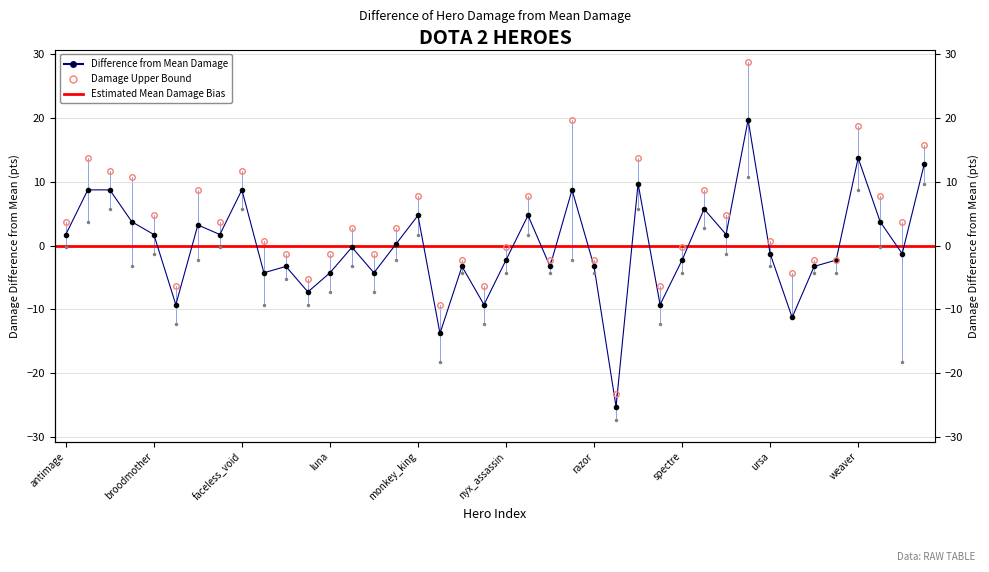

Where does the damage_lower series first go above -3?

antimage